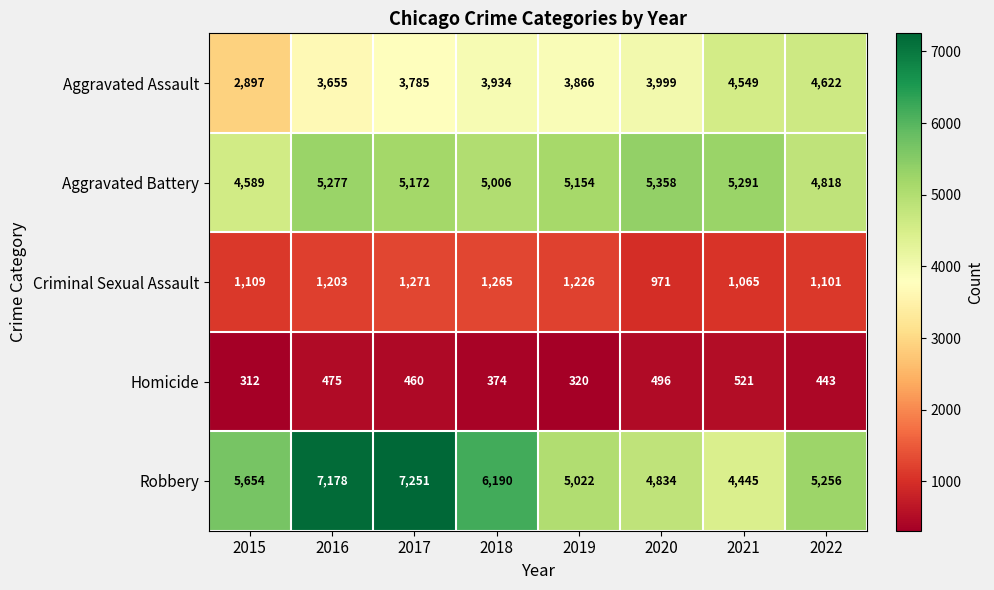

What is the sum of the Aggravated Assault values at 2017 and 2019?

7651